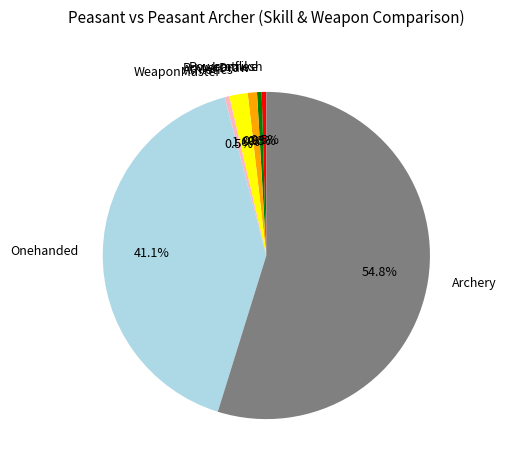

Which has a higher value, PowerDraw or Onehanded?

Onehanded